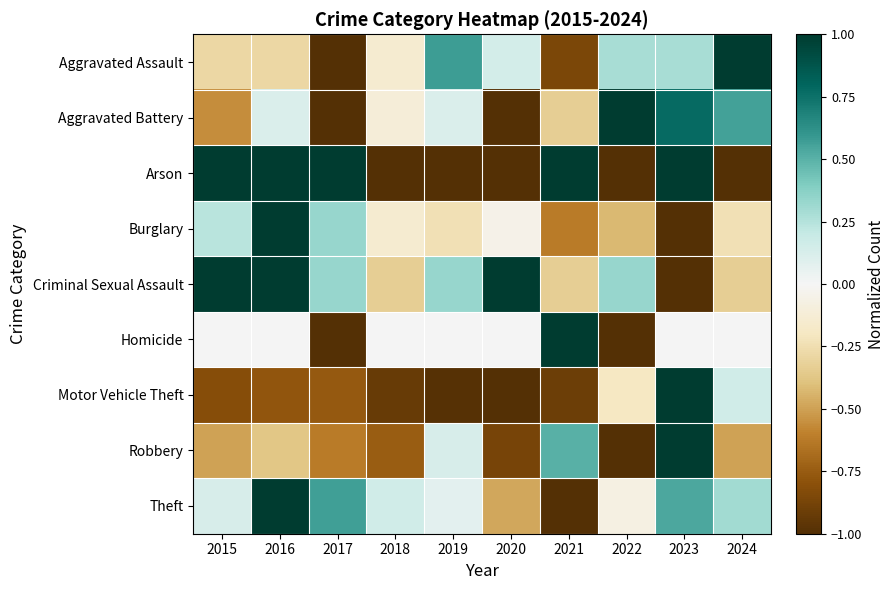

Between 2017 and 2018, which is larger?

2018